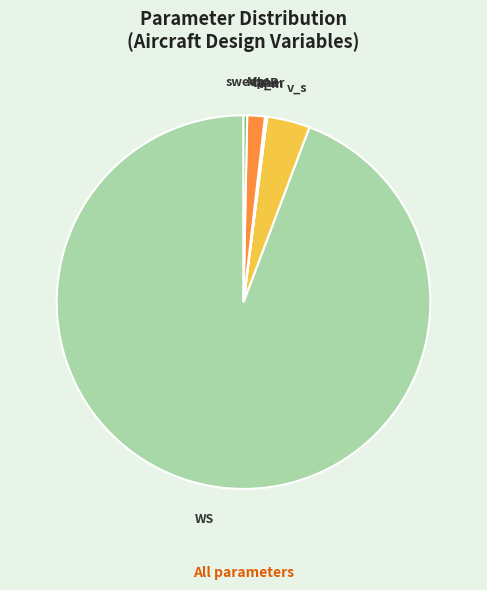

Does WS account for over 50% of the chart?

Yes